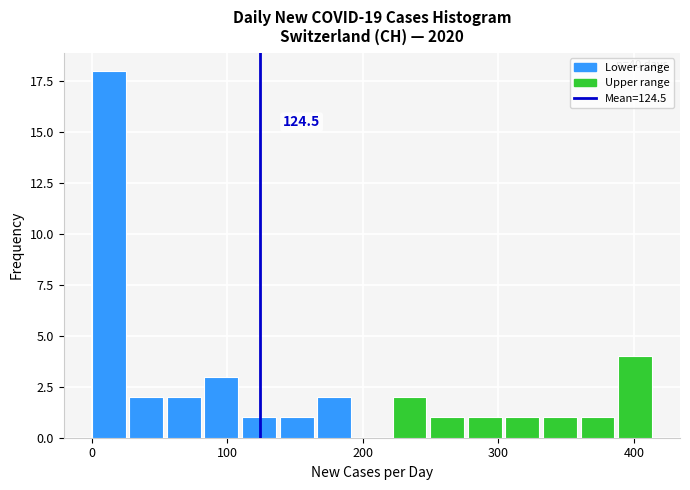

Read against the x-axis, roughly where is the centre of the tallest bar?

10